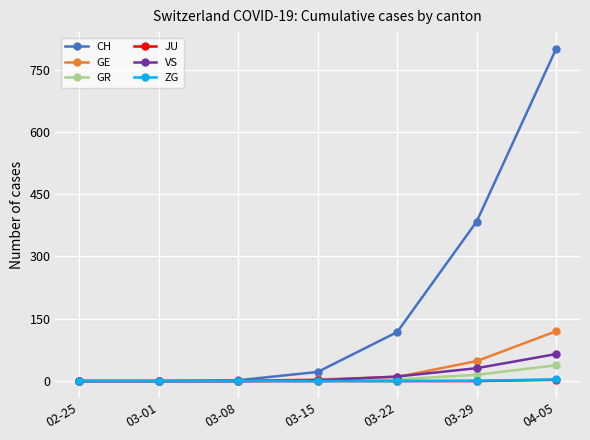

What is the difference between the maximum and minimum values in the GR series?

38